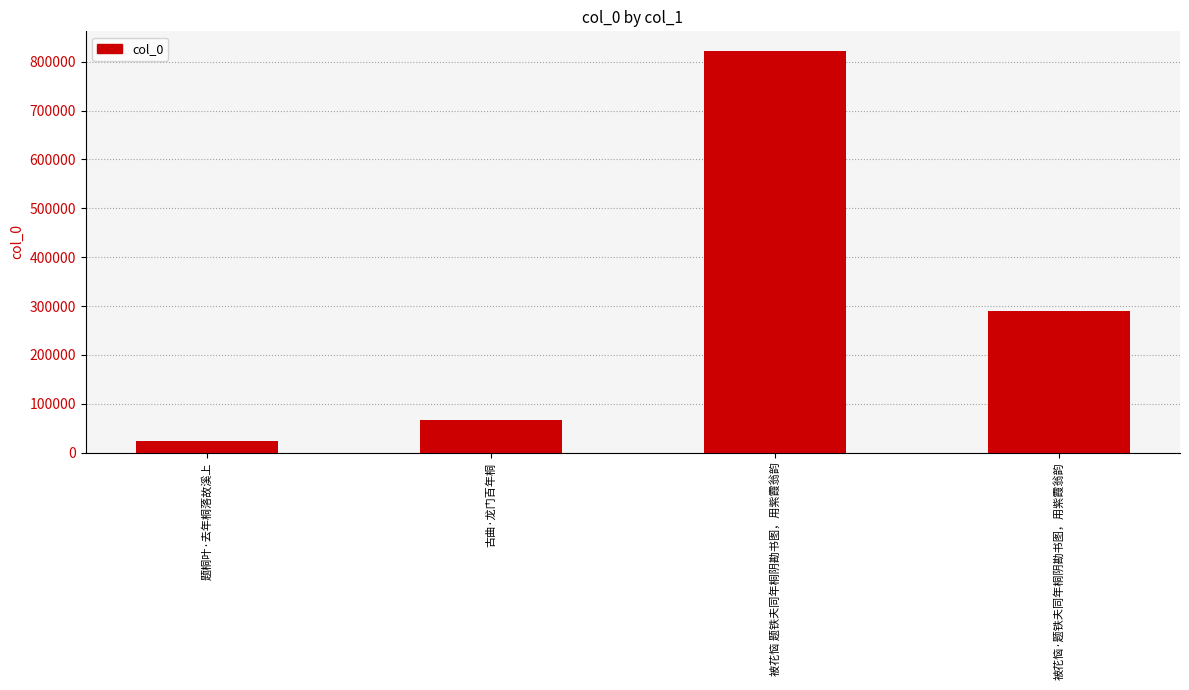

How many categories are shown in the chart?

4